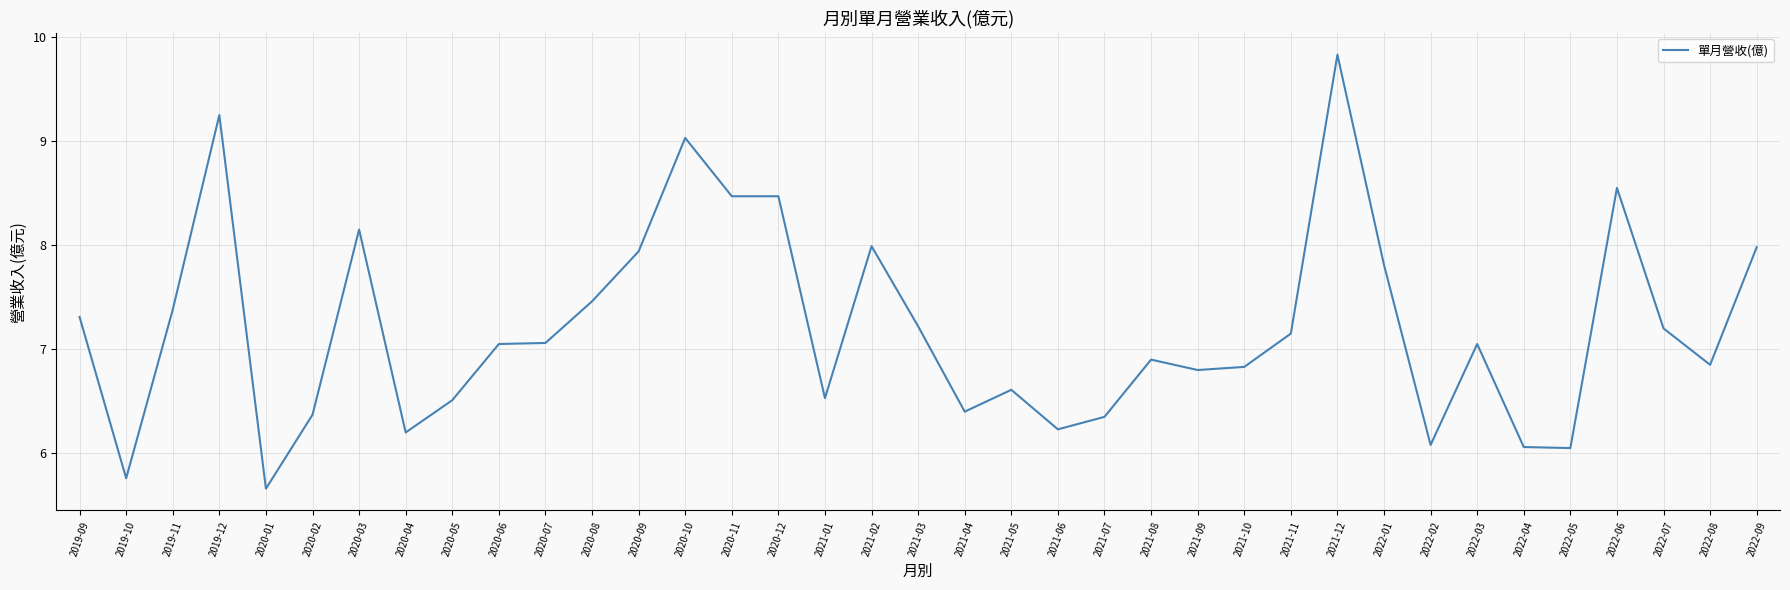

What is the difference between the second highest and second lowest values?

3.5